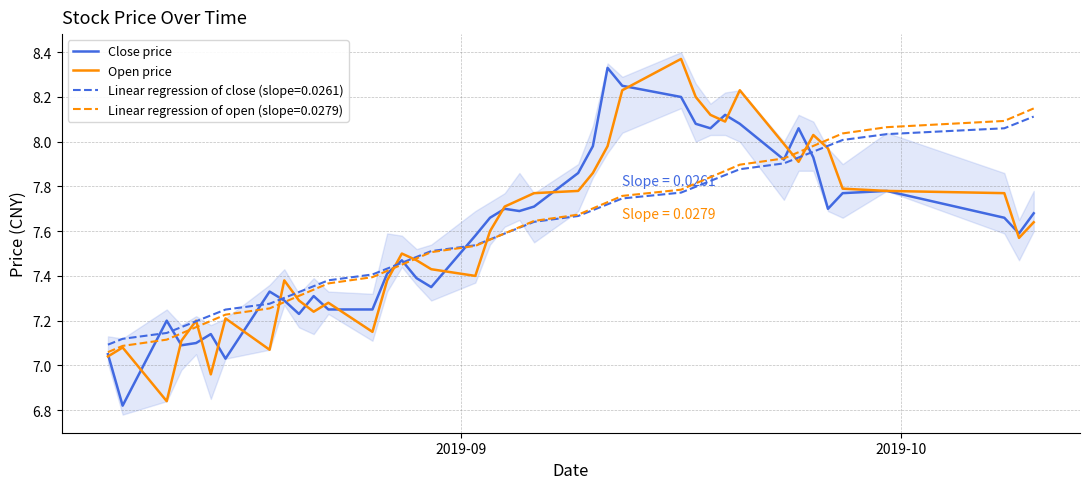

What is the value of the Open price point at the 1st from the left?

7.0